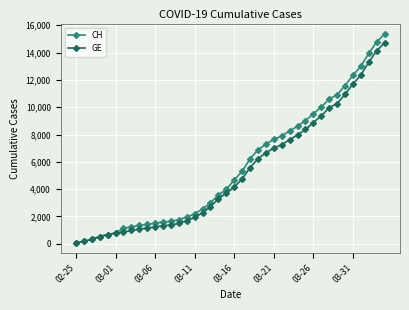

What is the average value of the GE series?

5220